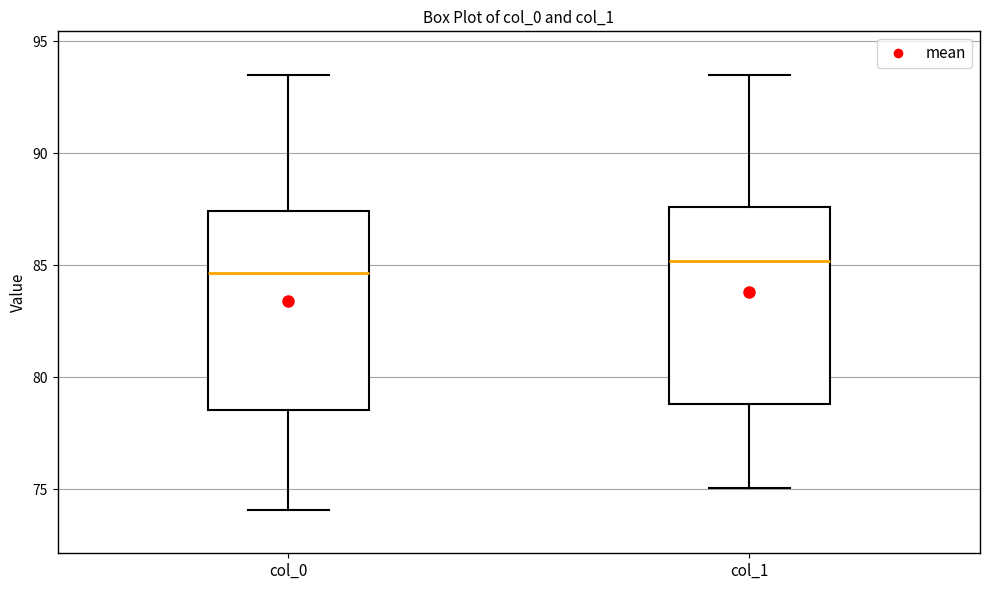

Reading left to right, transcribe this box plot: for each box, give where its median line is, the range the box spans, and where its two whiskers end, as read against the y-axis. The values are not printed on the chart, so give them approximately, as read against the axis.

col_0: median 84.5, box 78.5 to 87.5, whiskers 74.0 to 93.5
col_1: median 85.0, box 79.0 to 87.5, whiskers 75.0 to 93.5